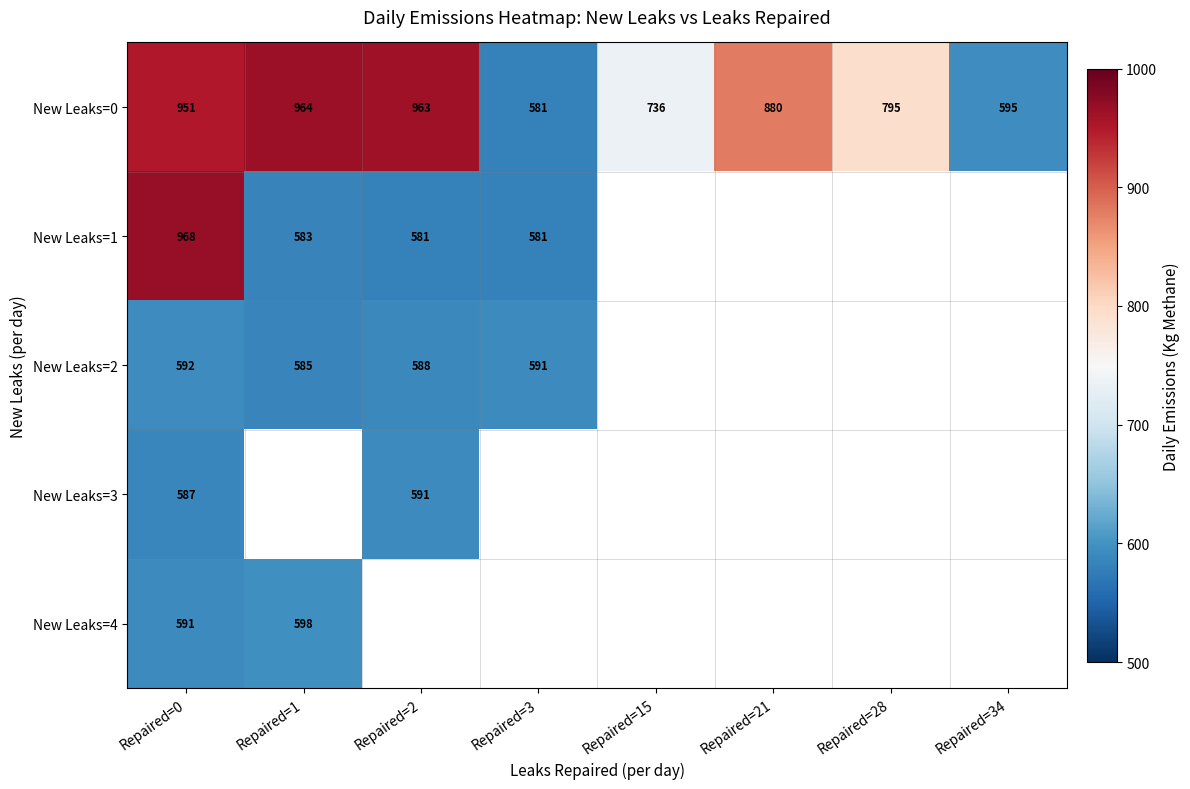

Is the value of New Leaks=0 at Repaired=15 greater than the value of New Leaks=2 at Repaired=2?

Yes